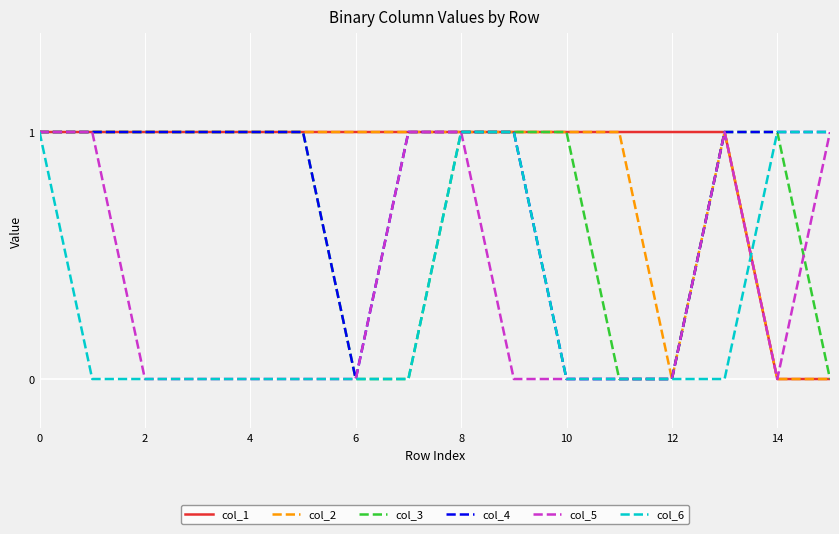

How many lines are shown in the chart?

6